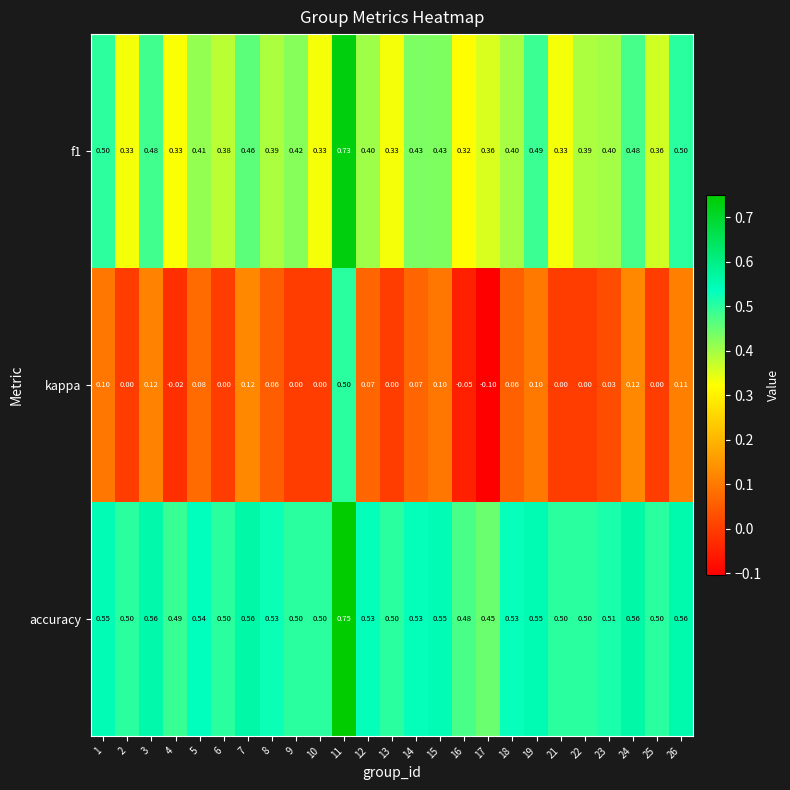

Between 6 and 9, which series saw the biggest shift?

f1